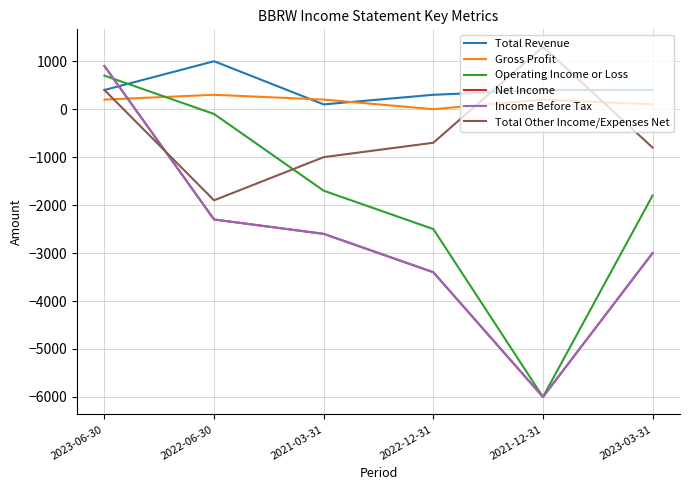

Which series has the largest total across all categories?

Total Revenue